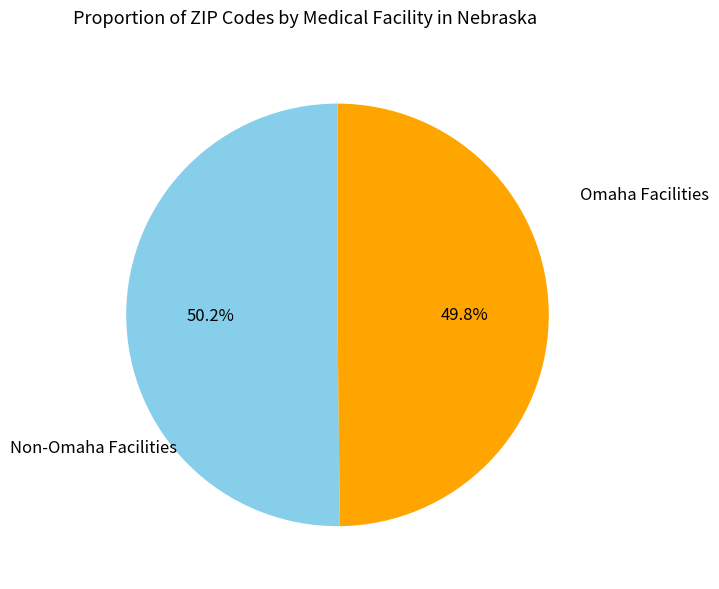

Is there any slice that represents more than half of the pie?

Yes